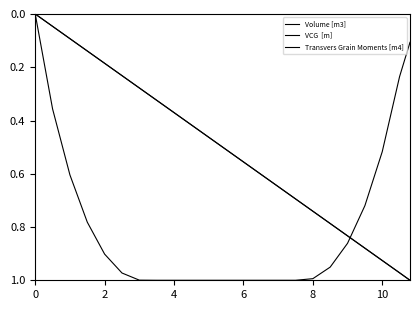

How many lines are shown in the chart?

3